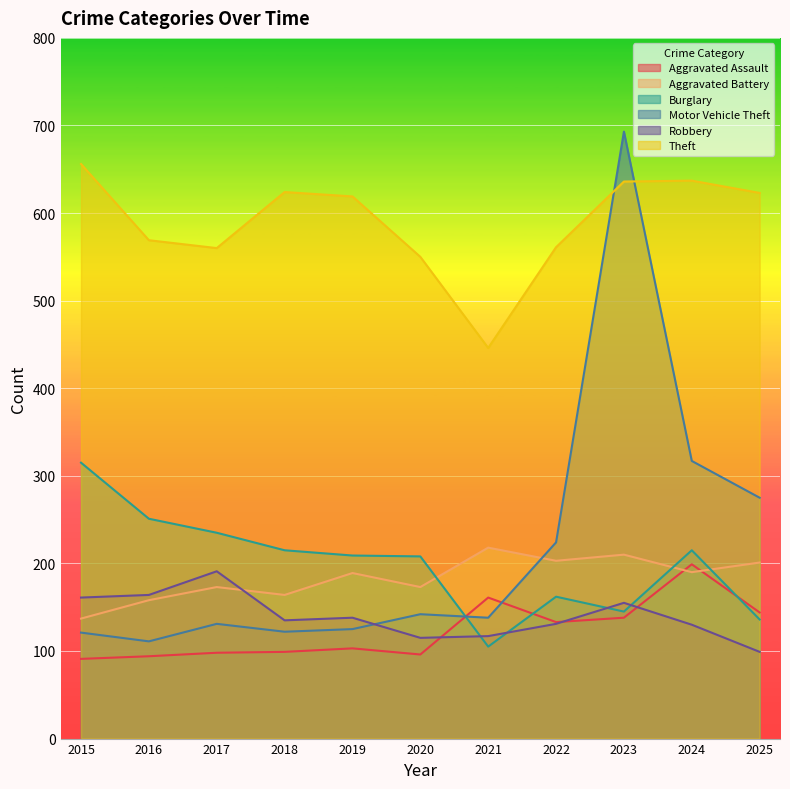

How many data points does each series have?

11